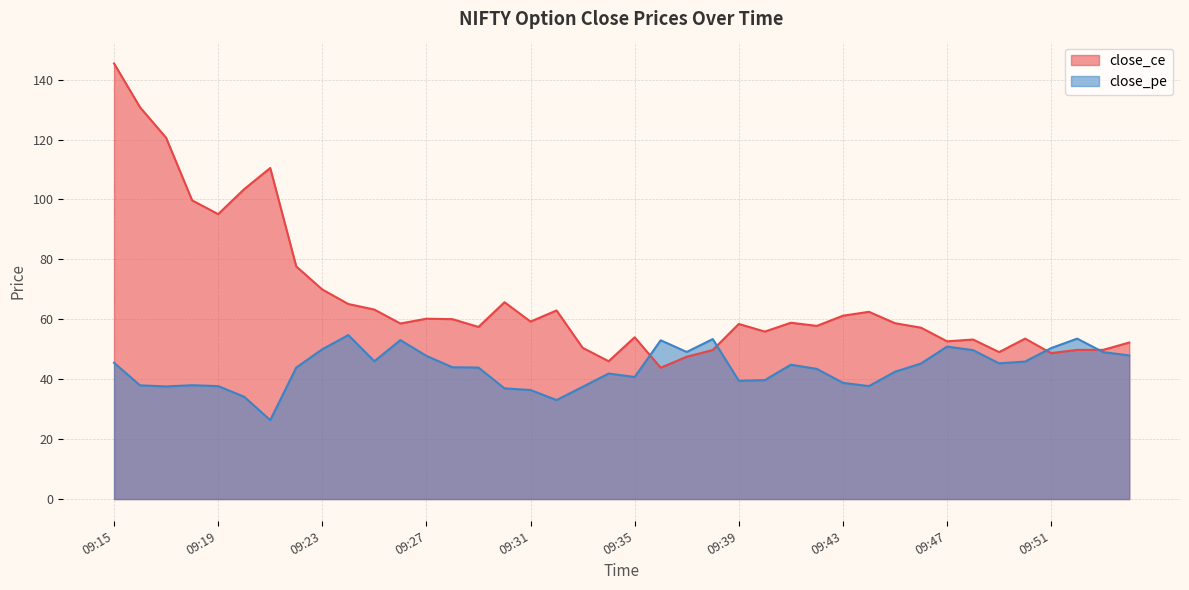

List the labels in order of close_ce value, largest first.

09:15, 09:16, 09:17, 09:21, 09:20, 09:18, 09:19, 09:22, 09:23, 09:30, 09:24, 09:25, 09:32, 09:44, 09:43, 09:27, 09:28, 09:31, 09:41, 09:45, 09:26, 09:39, 09:42, 09:29, 09:46, 09:40, 09:35, 09:50, 09:48, 09:47, 09:54, 09:33, 09:52, 09:53, 09:38, 09:49, 09:51, 09:37, 09:34, 09:36